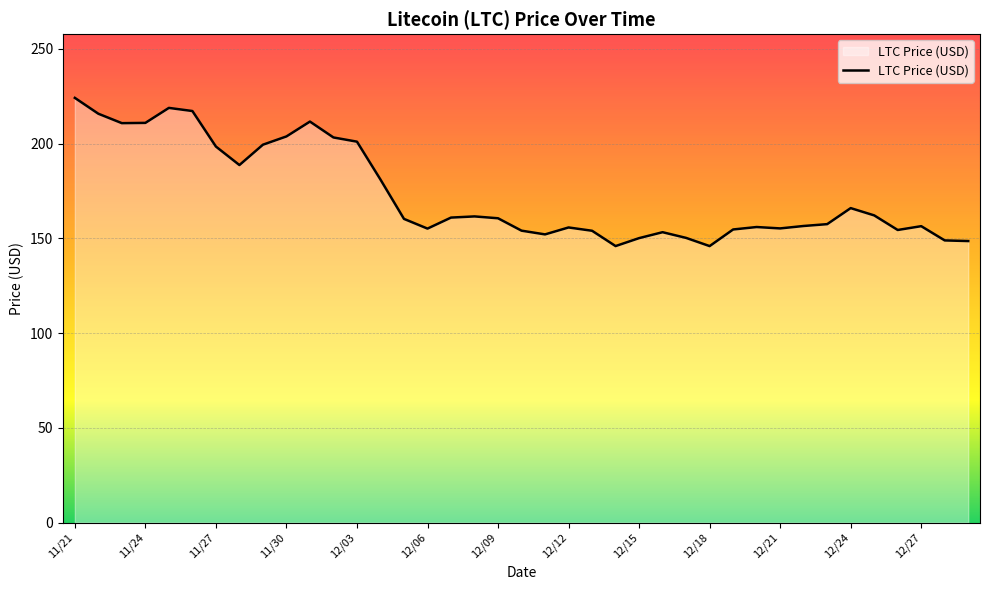

What is the difference between the maximum and minimum values?

78.2